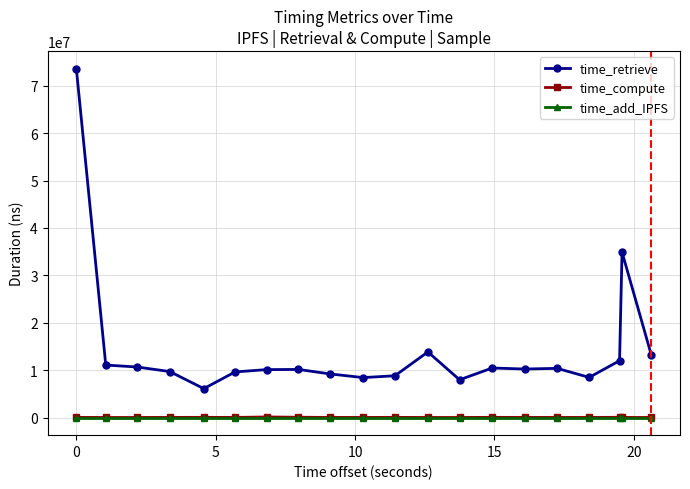

True or false: time_retrieve and time_compute intersect in this chart.

False